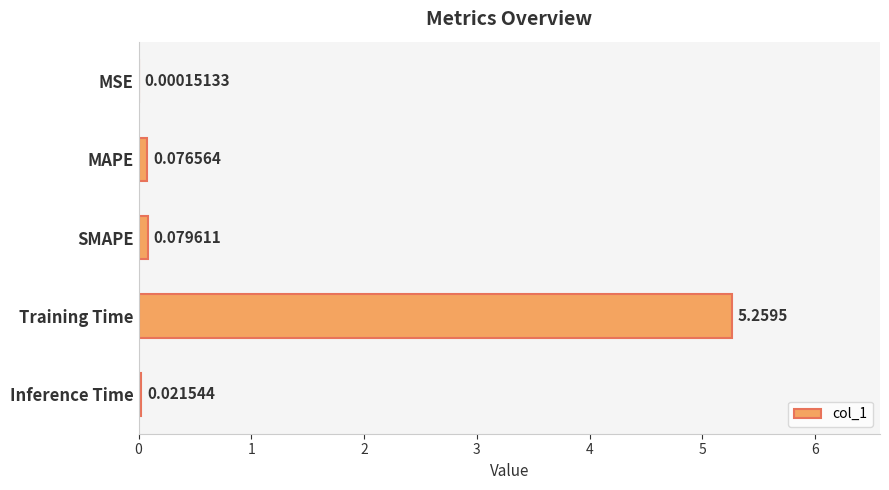

What is the sum of all values?

5.4